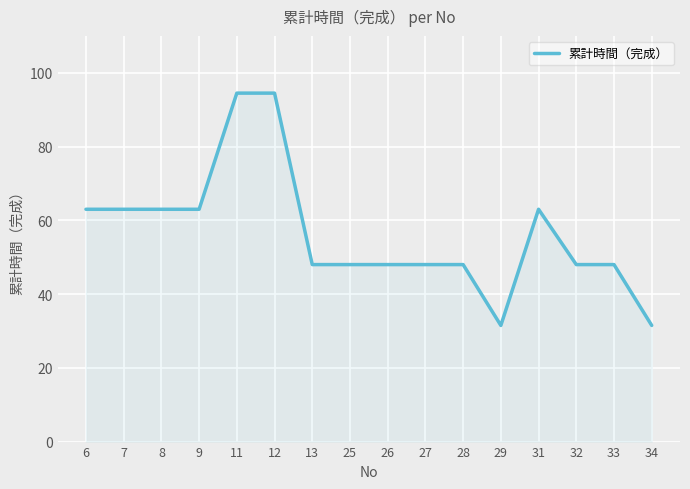

Approximately how many times larger is the value at 25 compared to 34?

1.5